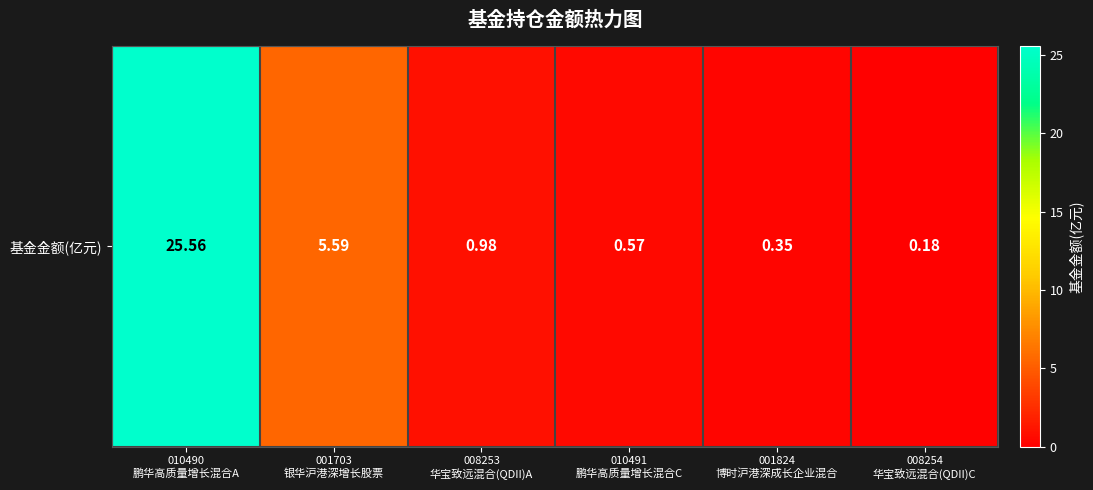

What is the change in value from 001703
银华沪港深增长股票 to 001824
博时沪港深成长企业混合?

-5.2